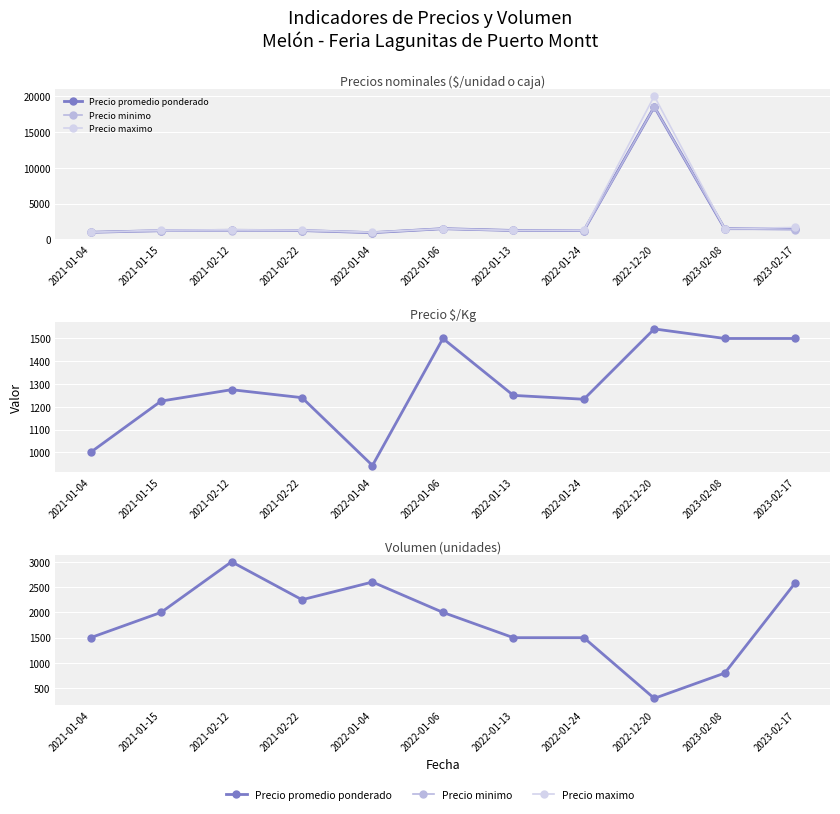

Which series has the largest total across all categories?

Precio maximo